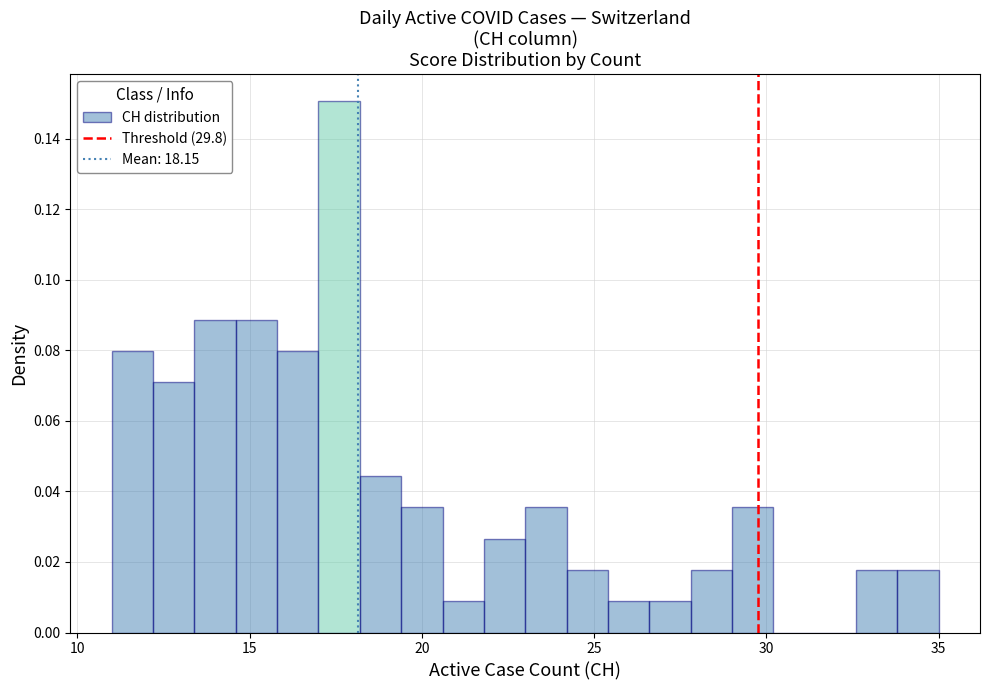

Read against the x-axis, roughly where is the centre of the tallest bar?

17.5